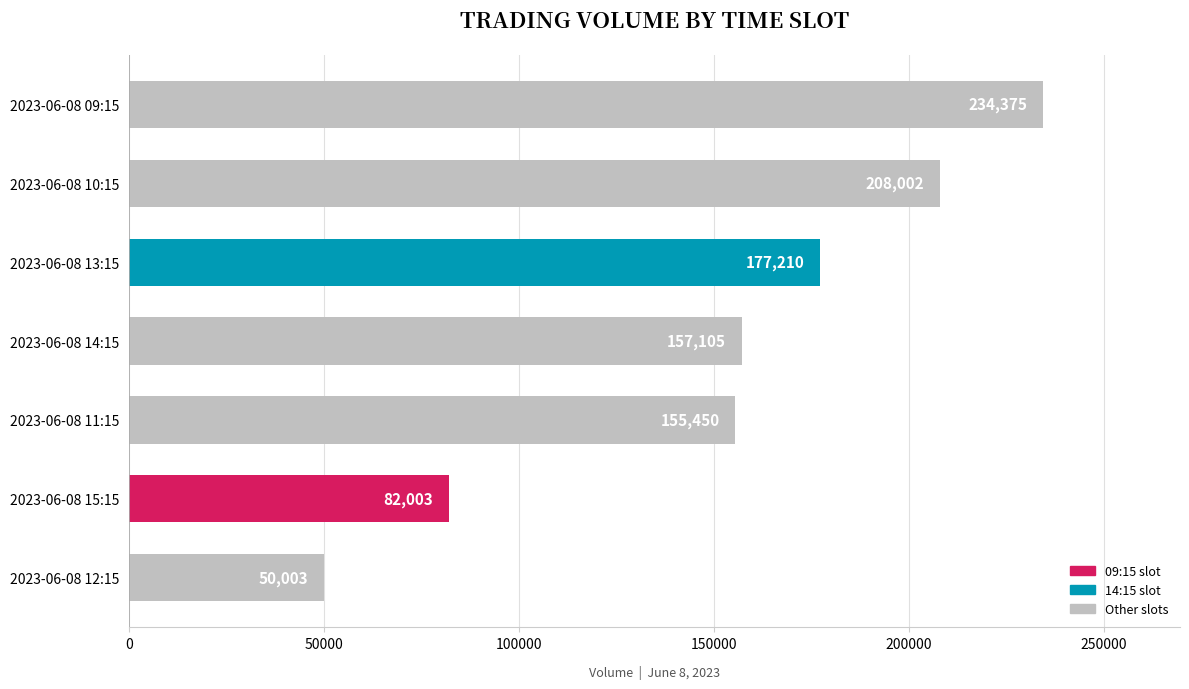

Rank the categories by value from highest to lowest.

2023-06-08 09:15, 2023-06-08 10:15, 2023-06-08 13:15, 2023-06-08 14:15, 2023-06-08 11:15, 2023-06-08 15:15, 2023-06-08 12:15